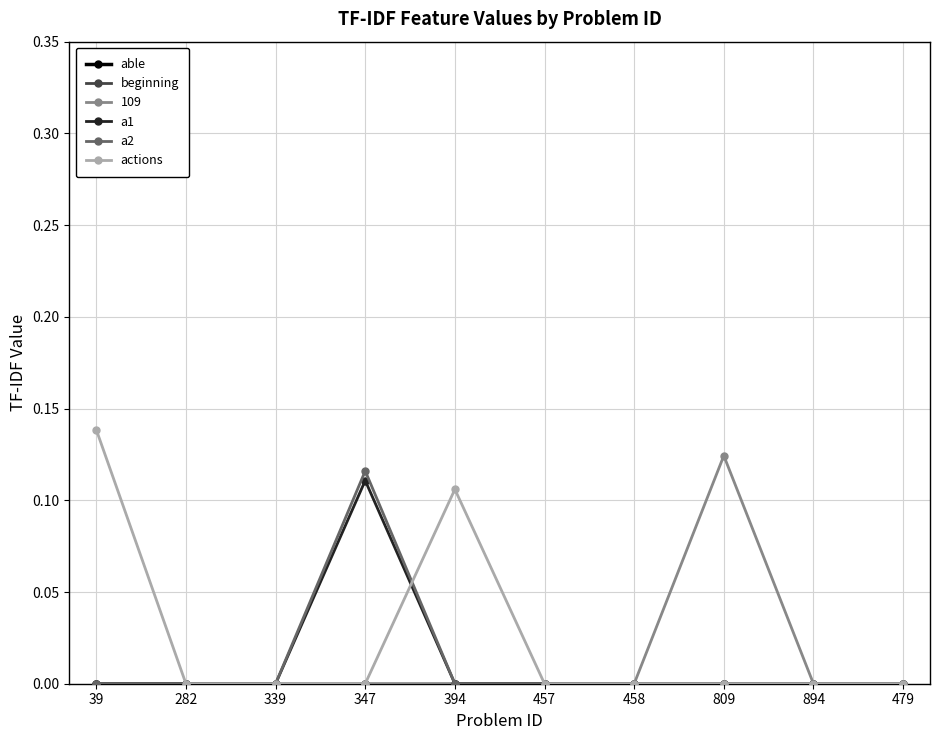

At which label does able reach its minimum?

39